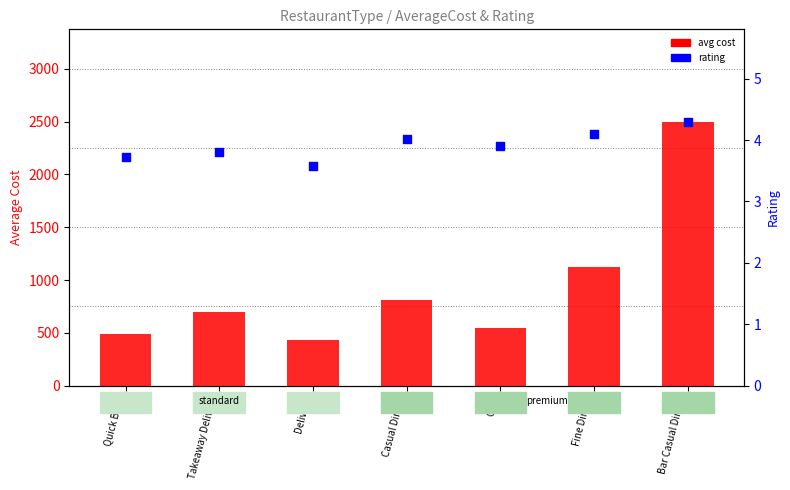

Is the value of rating at Delivery greater than the value of avg cost at Quick Bites?

No